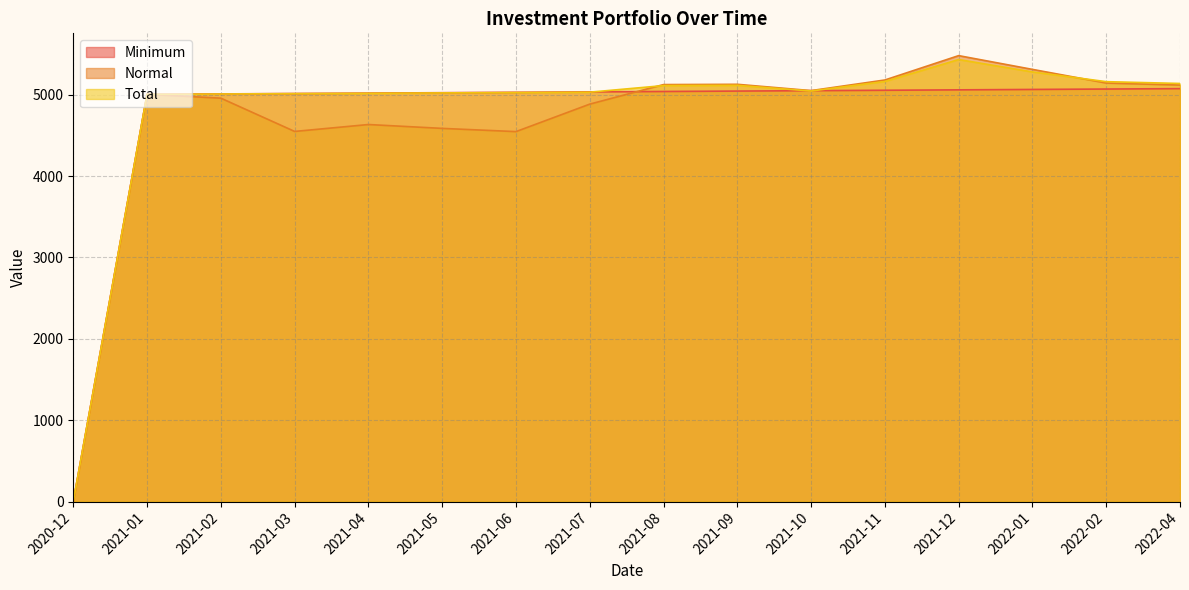

Between 2021-08 and 2021-01, which series saw the biggest shift?

Normal